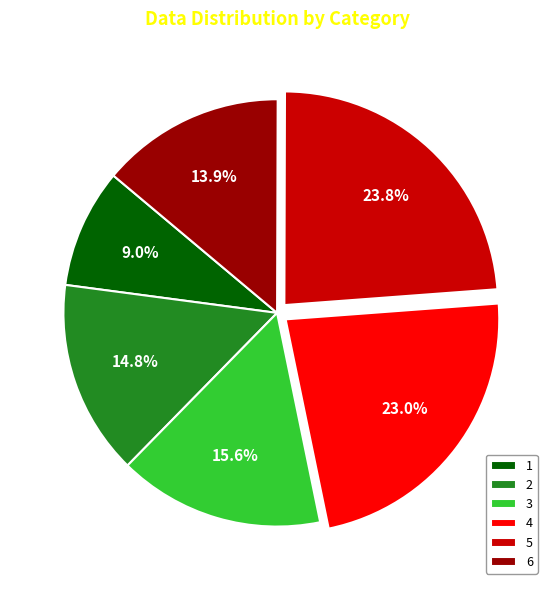

The 5 slice represents 35% of the pie. True or false?

False